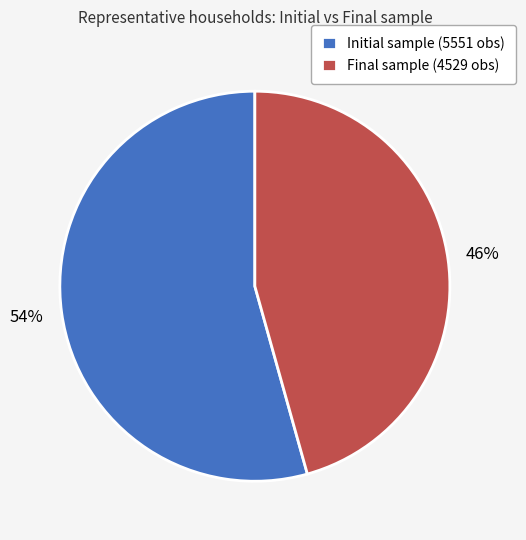

Which has a higher value, Final sample (4529 obs) or Initial sample (5551 obs)?

Initial sample (5551 obs)